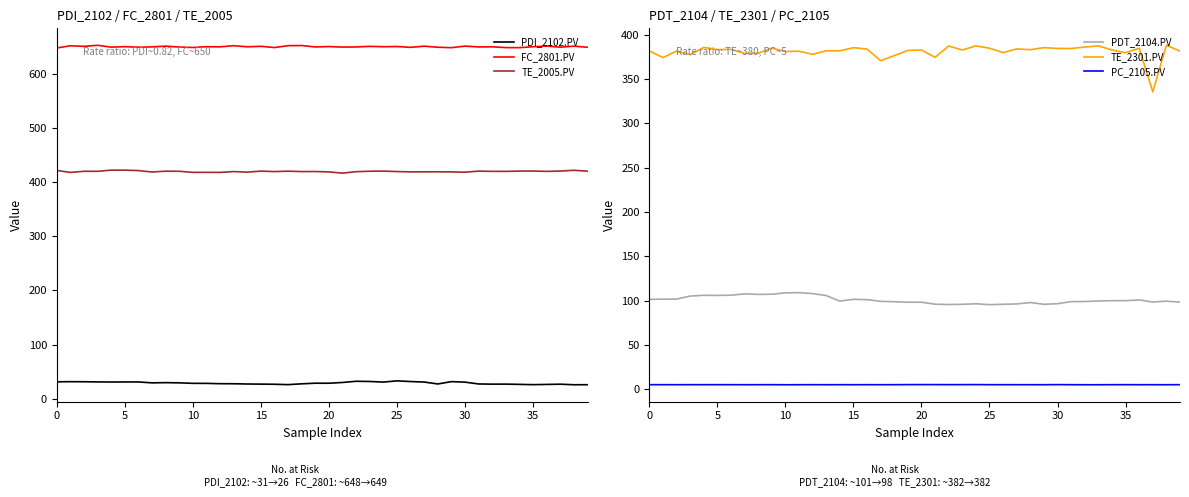

What is the maximum value for TE_2005.PV?

422.1